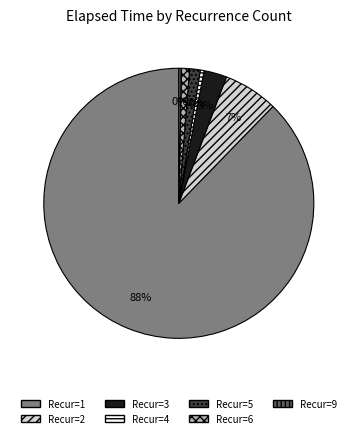

Is there a majority slice in this chart?

Yes